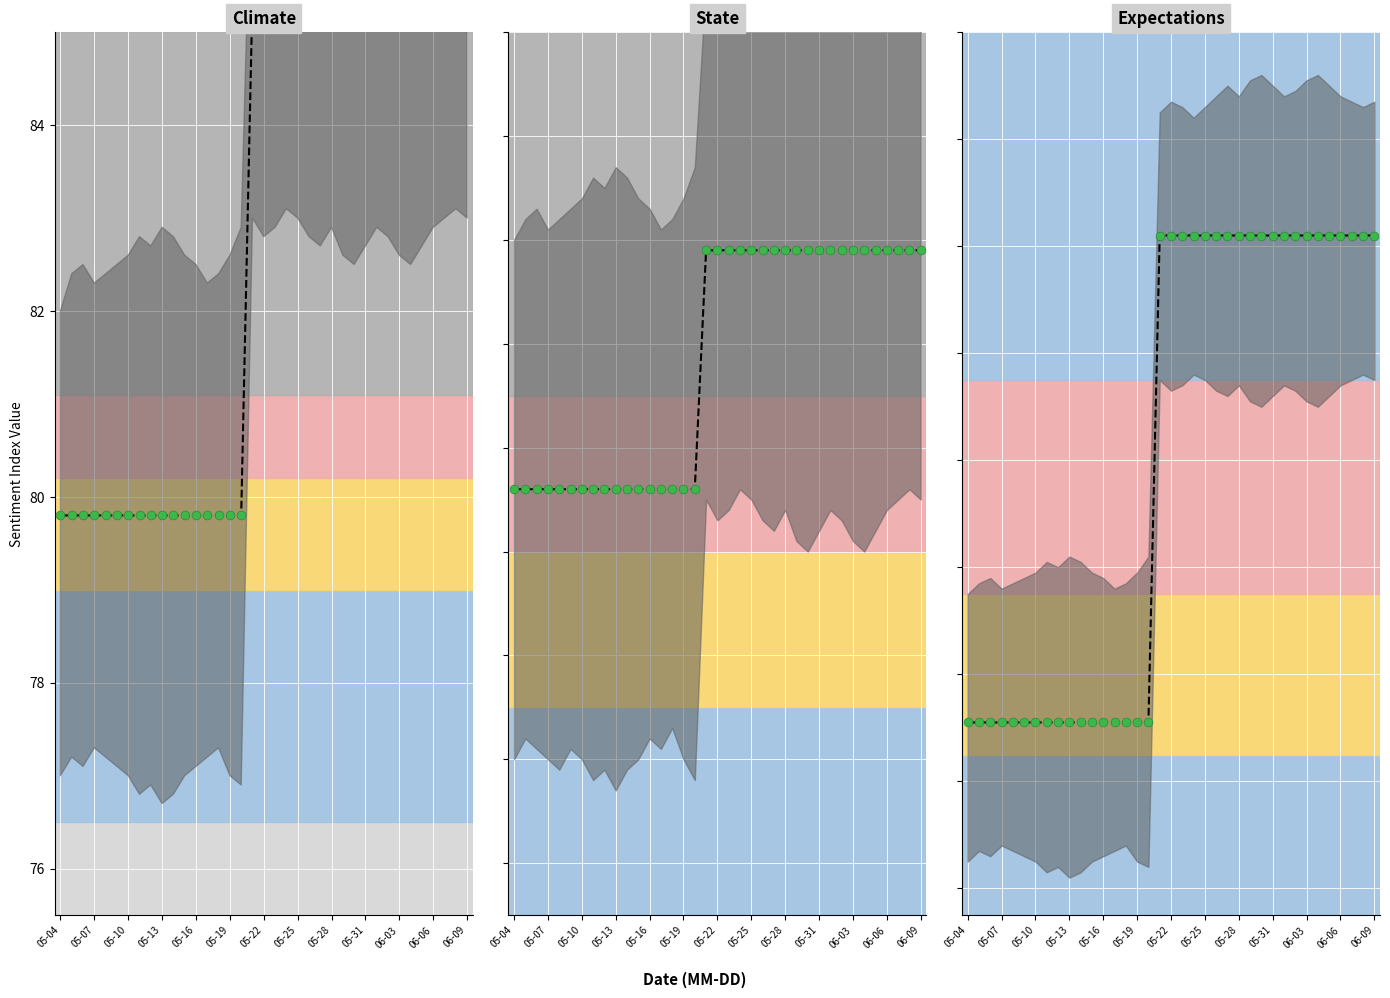

Which series contains the lowest Y value?

State